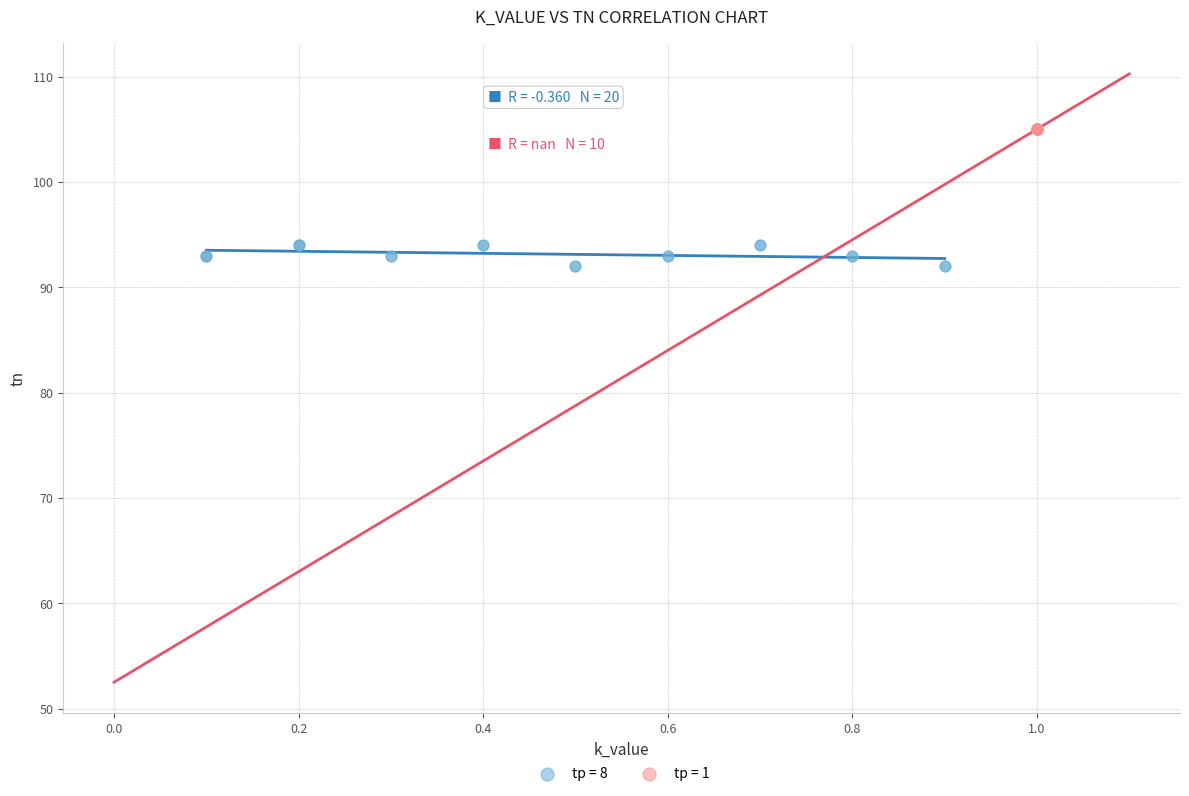

Which series contains the highest Y value?

tp = 1